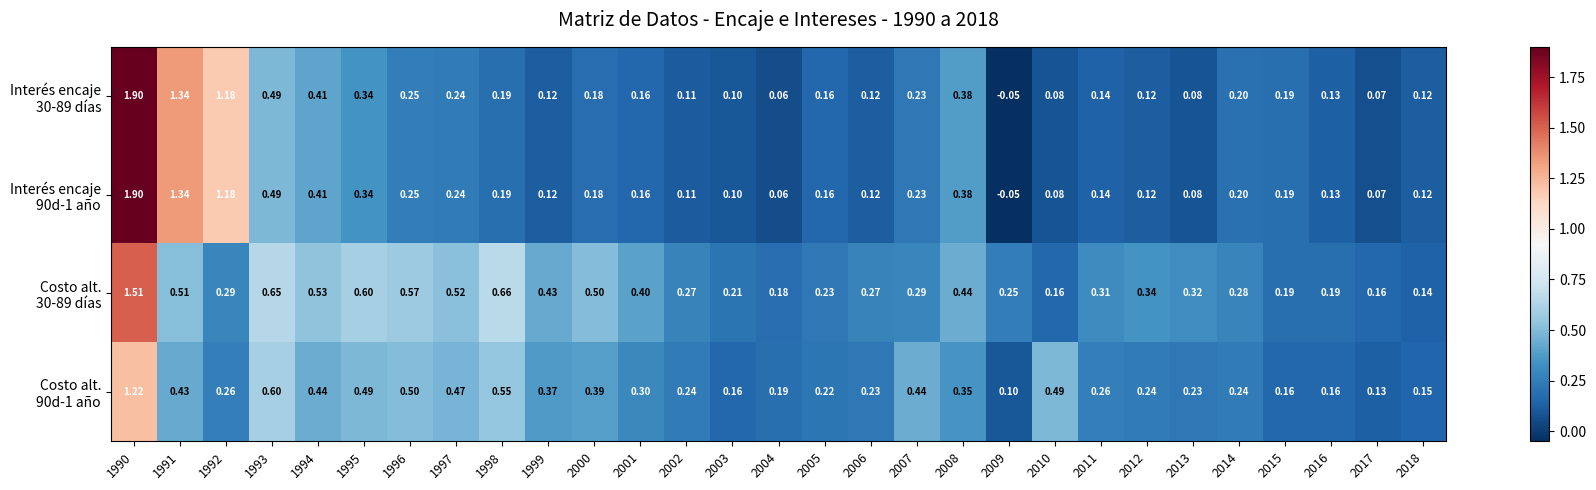

How many distinct data groups are displayed?

4